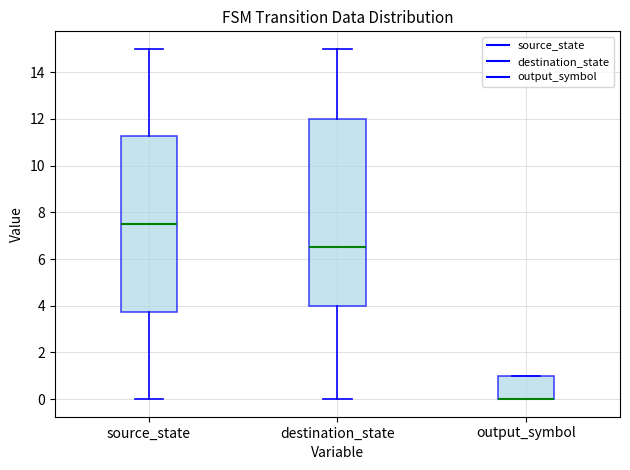

Reading left to right, read every box against the y-axis: the position of its median line, the range the box covers, and the ends of its whiskers. The values are not printed on the chart, so give them approximately, as read against the axis.

source_state: median 7.6, box 3.8 to 11.2, whiskers 0.0 to 15.0
destination_state: median 6.6, box 4.0 to 12.0, whiskers 0.0 to 15.0
output_symbol: median 0.0 (drawn on the box's lower edge), box 0.0 to 1.0, whiskers 0.0 to 1.0